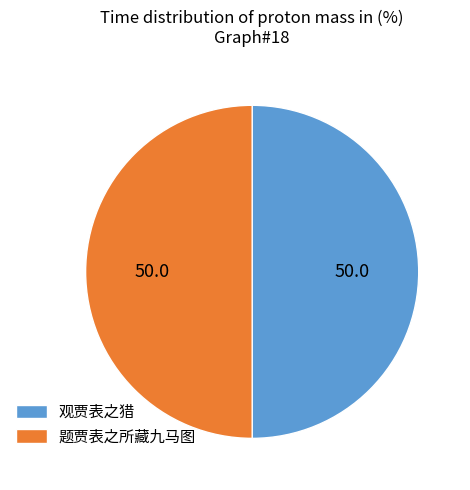

The 题贾表之所藏九马图 slice represents 33% of the pie. True or false?

False